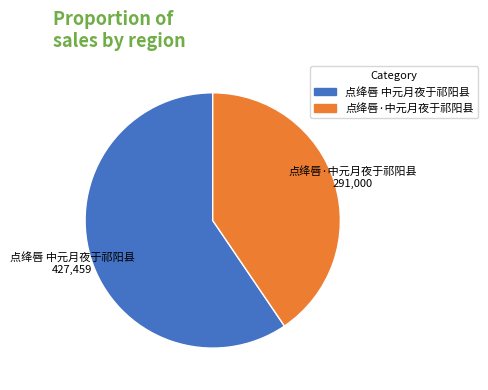

Which category has the biggest portion of the pie?

点绛唇 中元月夜于祁阳县